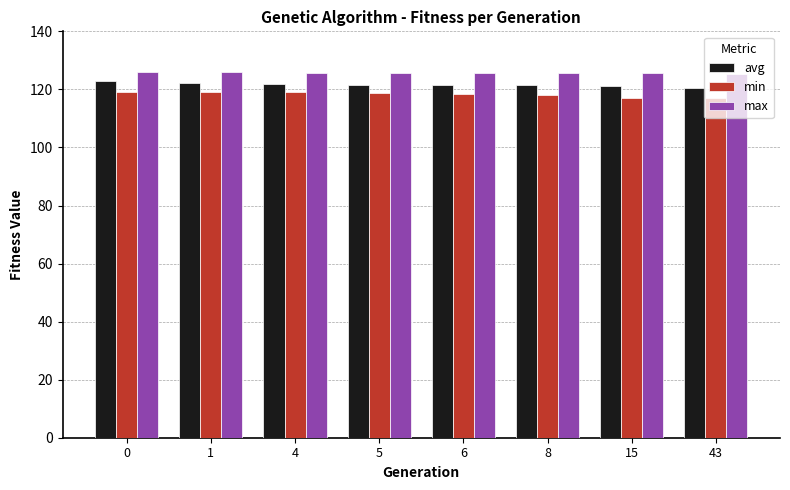

What is the minimum value for min?

116.9